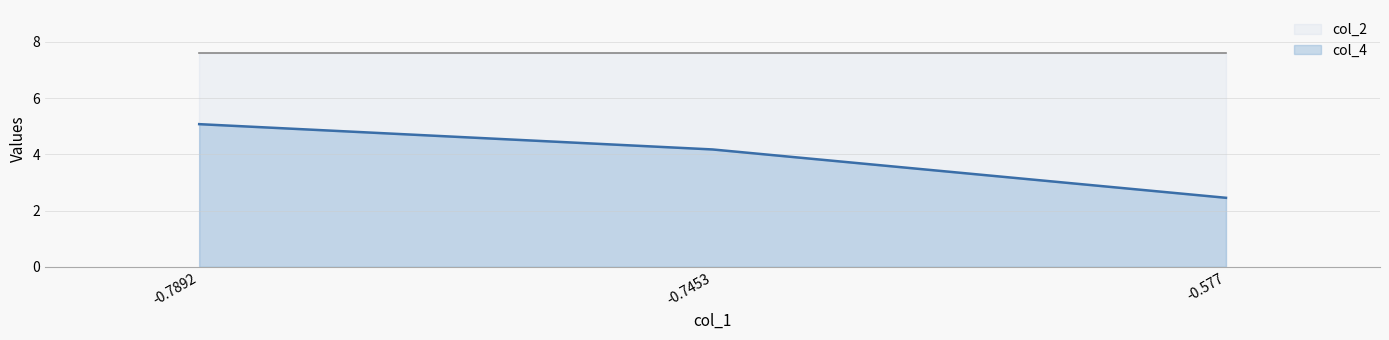

What is the difference between the col_4 values at -0.7892 and -0.7453?

0.9